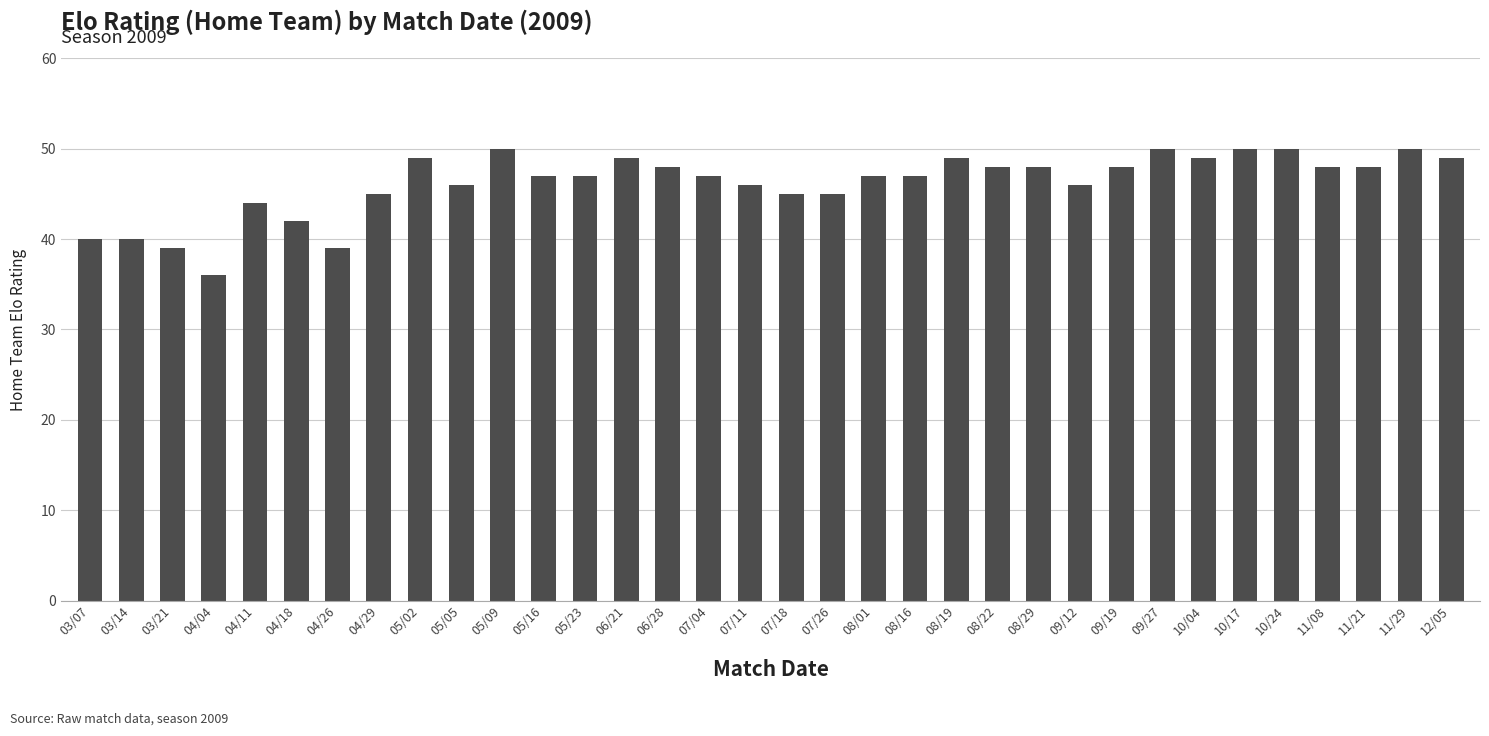

Reading left to right, list all the values displayed in this chart.

03/07=40	03/14=40	03/21=39	04/04=36	04/11=44	04/18=42	04/26=39	04/29=45	05/02=49	05/05=46	05/09=50	05/16=47	05/23=47	06/21=49	06/28=48	07/04=47	07/11=46	07/18=45	07/26=45	08/01=47	08/16=47	08/19=49	08/22=48	08/29=48	09/12=46	09/19=48	09/27=50	10/04=49	10/17=50	10/24=50	11/08=48	11/21=48	11/29=50	12/05=49